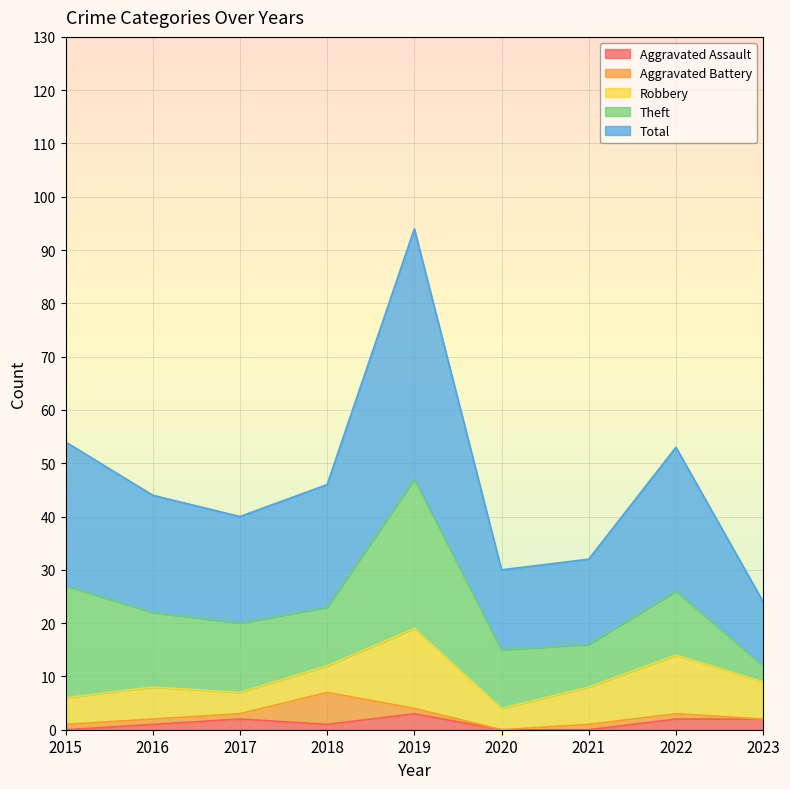

What is the total value across all series at 2019?

94